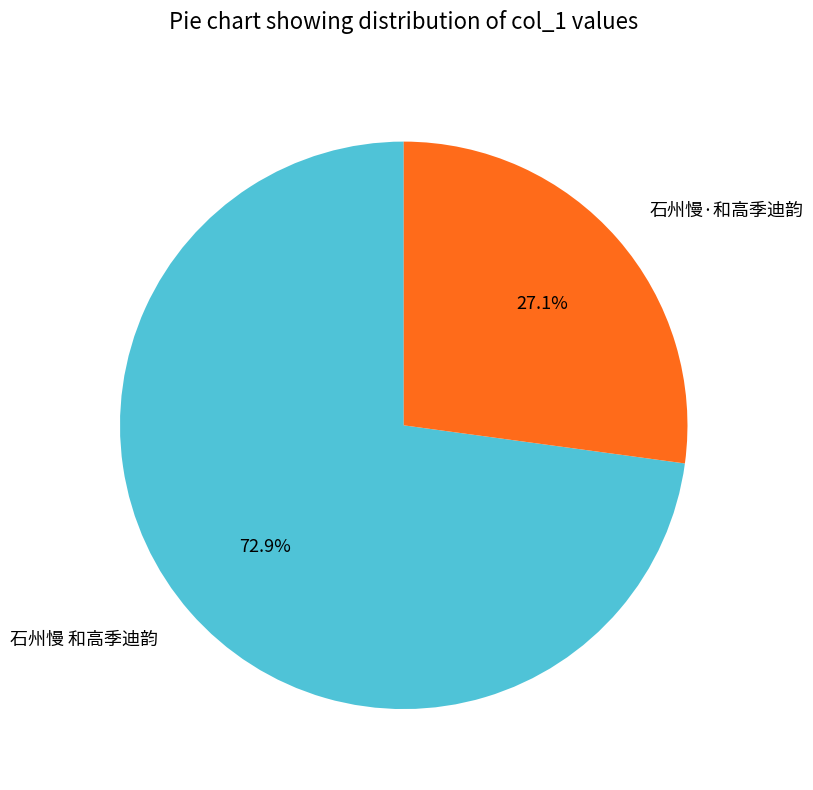

To the nearest percent, what portion does 石州慢 和高季迪韵 represent?

73%